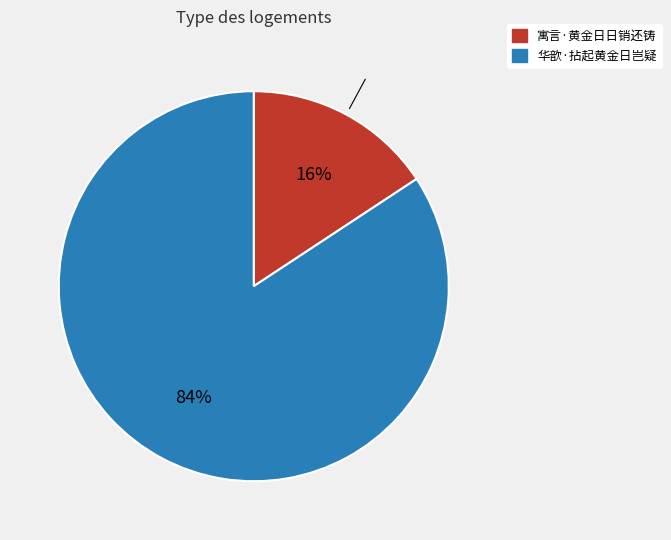

Which category has the biggest portion of the pie?

华歆·拈起黄金日岂疑